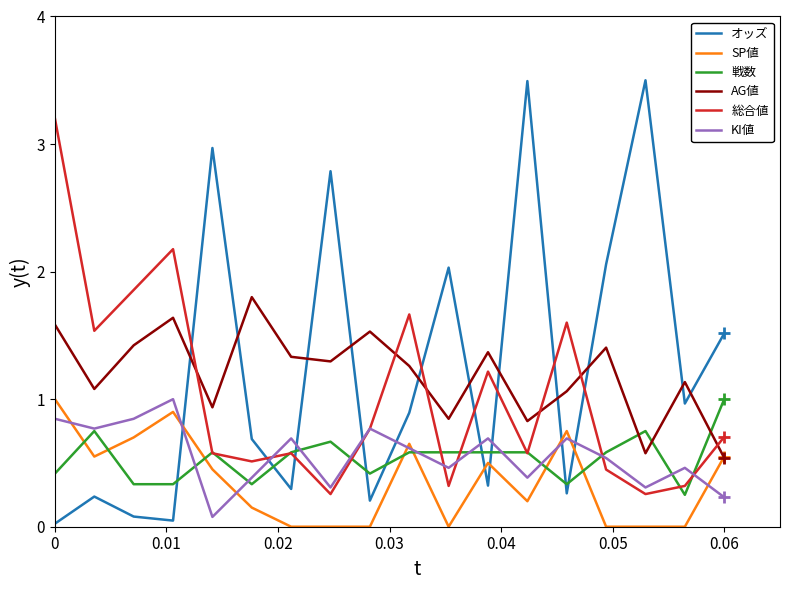

Is this an area chart (filled region under the line)?

No